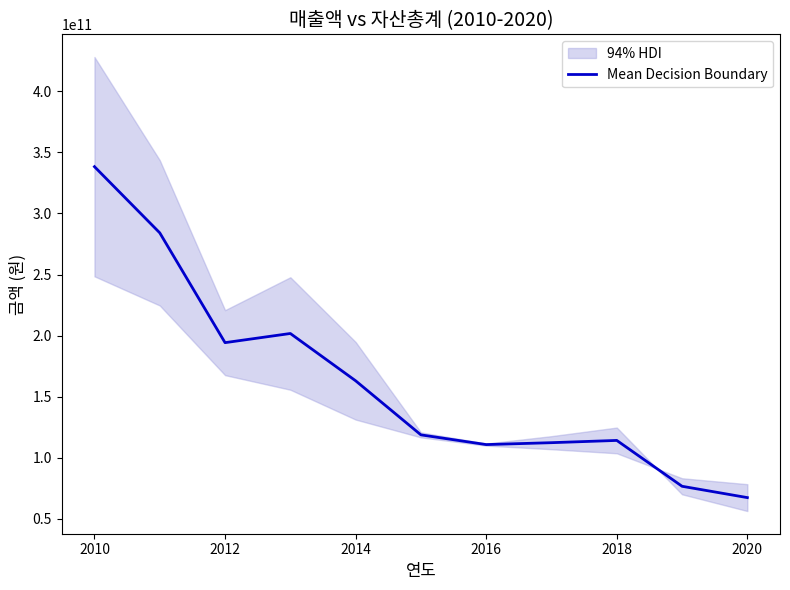

The value of Mean Decision Boundary at 2012 is 194255181796.0. True or false?

True